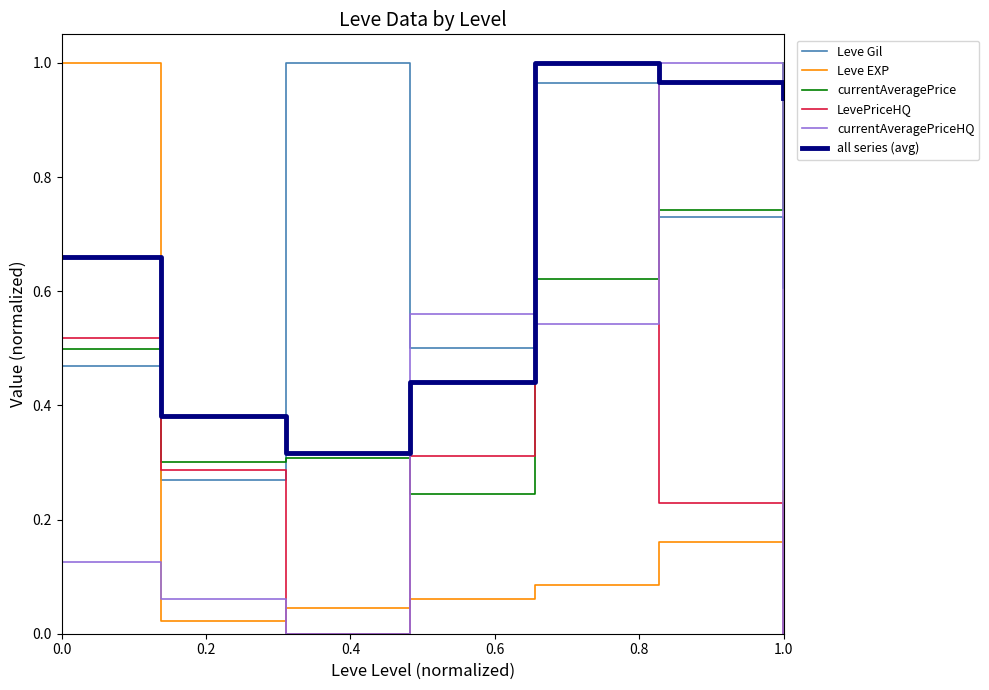

Which series ends up on top after the final intersection of LevePriceHQ and currentAveragePrice?

currentAveragePrice